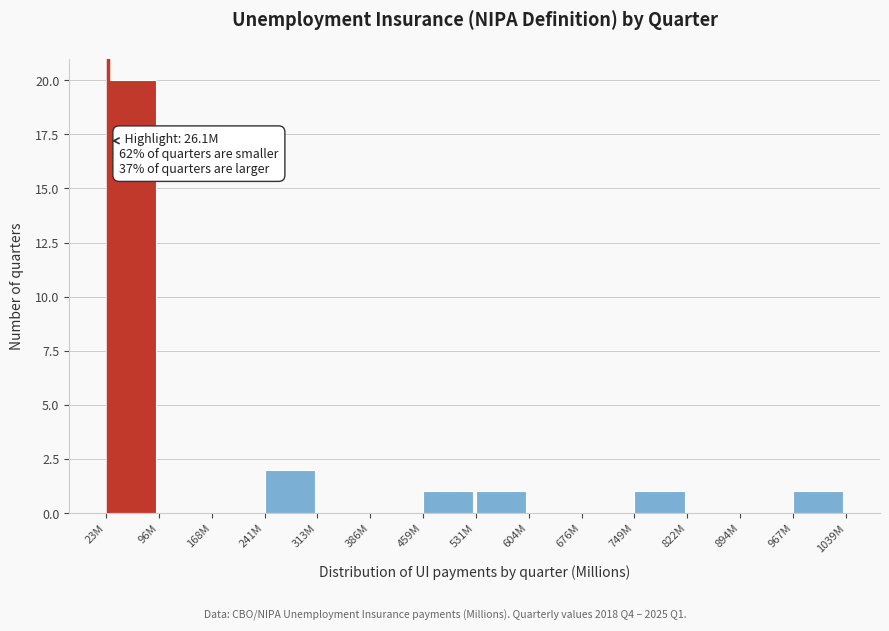

Reading right to left, extract all data points from this chart.

967M=1	894M=0	822M=0	749M=1	676M=0	604M=0	531M=1	459M=1	386M=0	313M=0	241M=2	168M=0	96M=0	23M=20